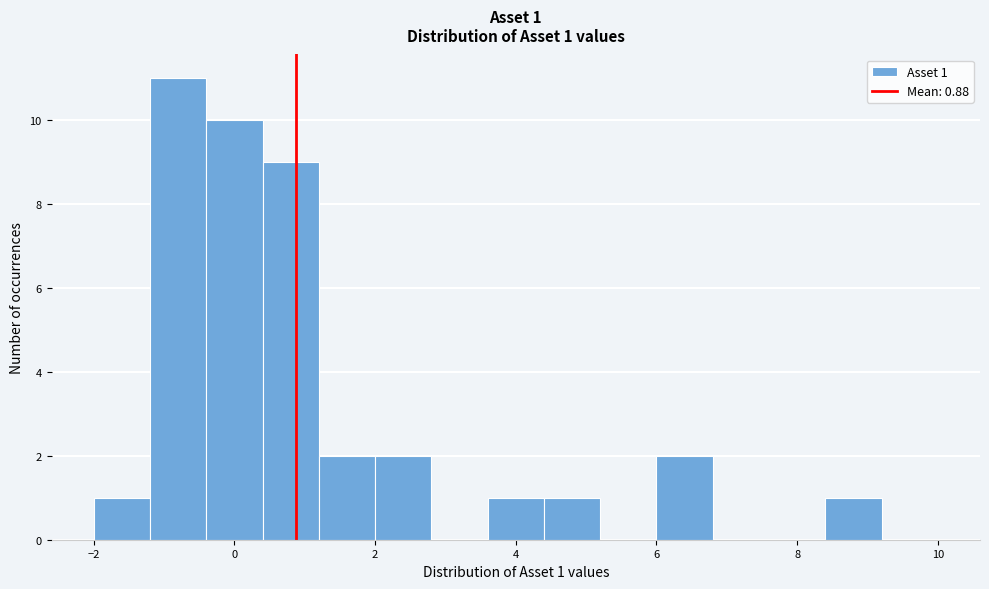

Over which range of the x-axis is the bar tallest?

-1.2 to -0.4